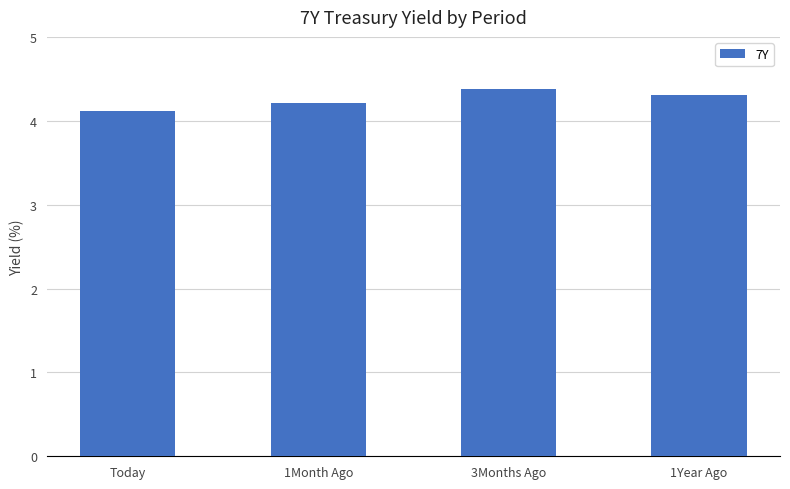

Count the values in the range 4 to 5.

4